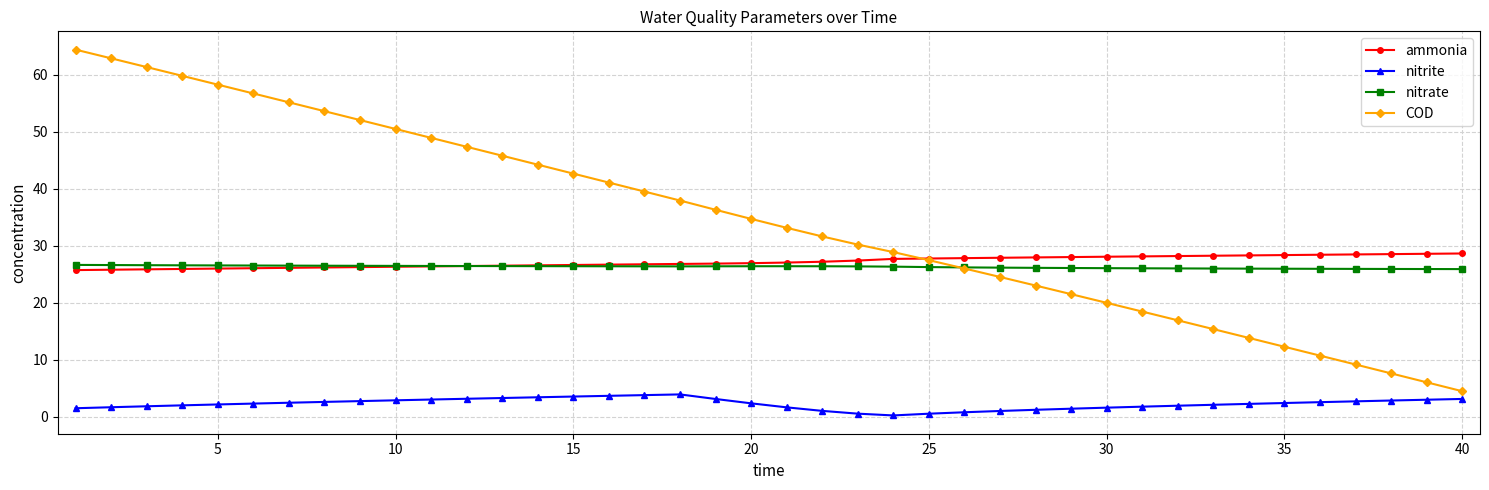

What is the lowest value of the nitrate series?

25.9